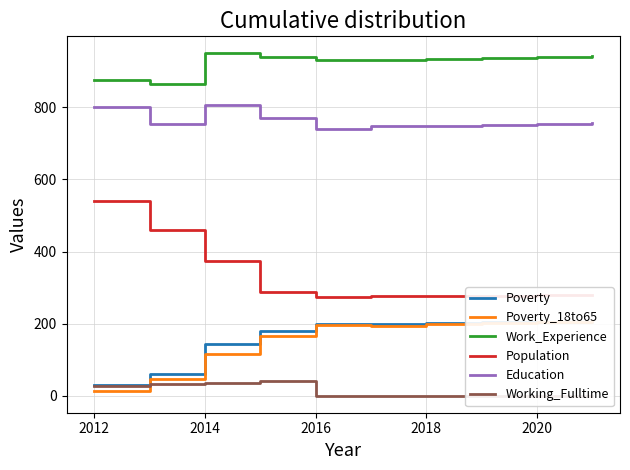

Reading left to right, what are all the values shown in this chart?

Poverty: 31	60	144	181	200	199	201	204	206	209
Poverty_18to65: 14	47	117	167	196	195	199	202	205	209
Work_Experience: 876	863	949	940	930	932	934	936	938	941
Population: 541	460	373	287	275	277	277	278	279	280
Education: 800	754	806	770	741	748	749	752	754	756
Working_Fulltime: 29	32	37	41	1	1	1	1	1	1